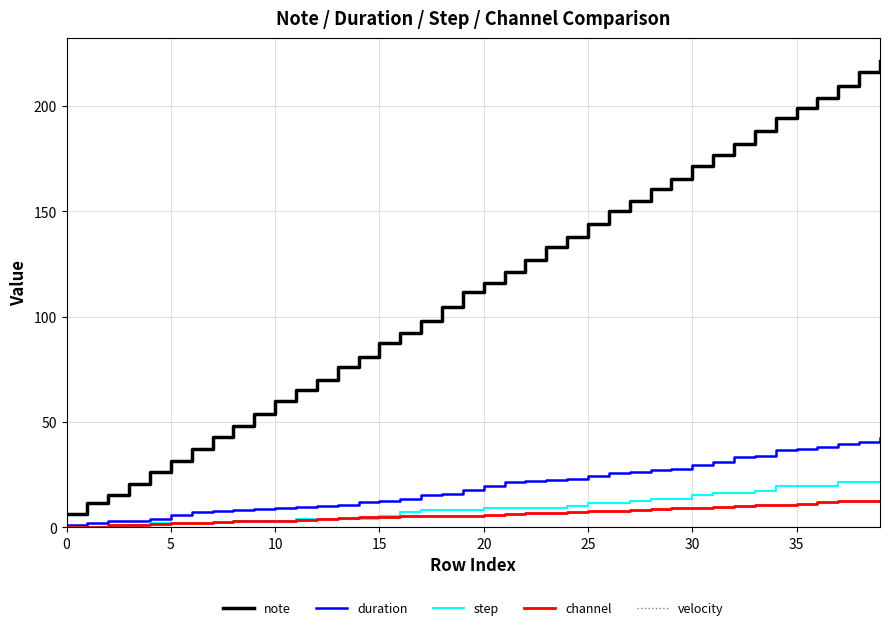

What is the highest value of the duration series?

42.3